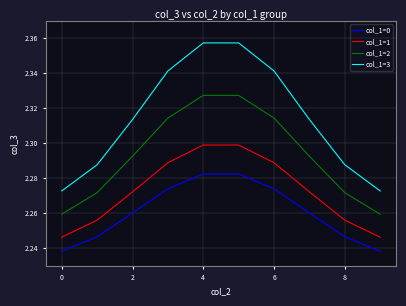

True or false: col_1=0 and col_1=1 cross at least once.

False